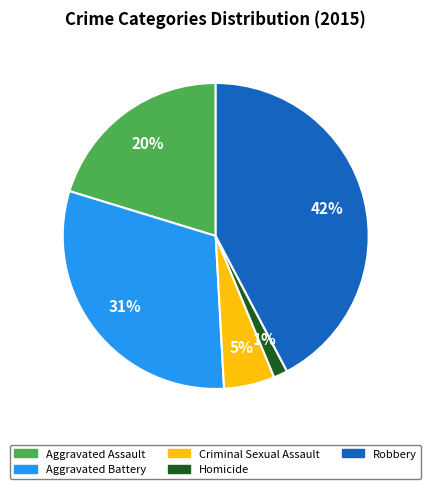

Does Aggravated Assault represent more than half of the total?

No